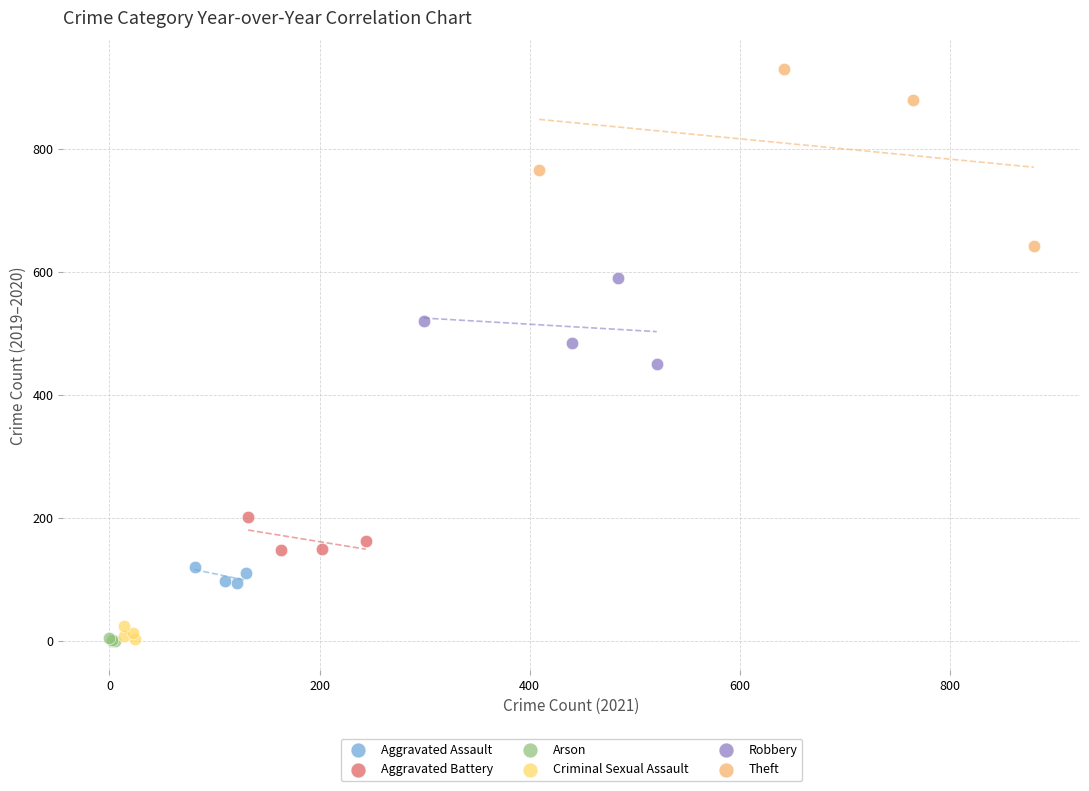

Which series has the largest Y range (max minus min)?

Theft